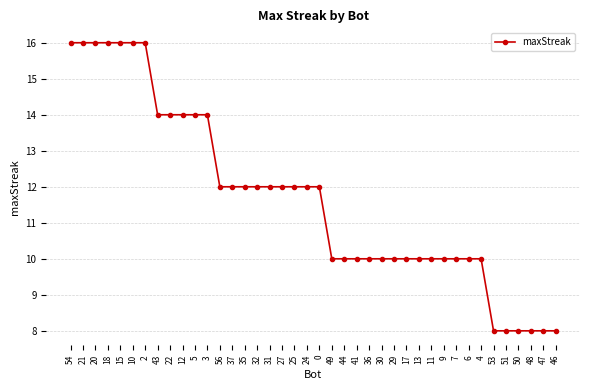

True or false: the data shows 22 at 31.

False